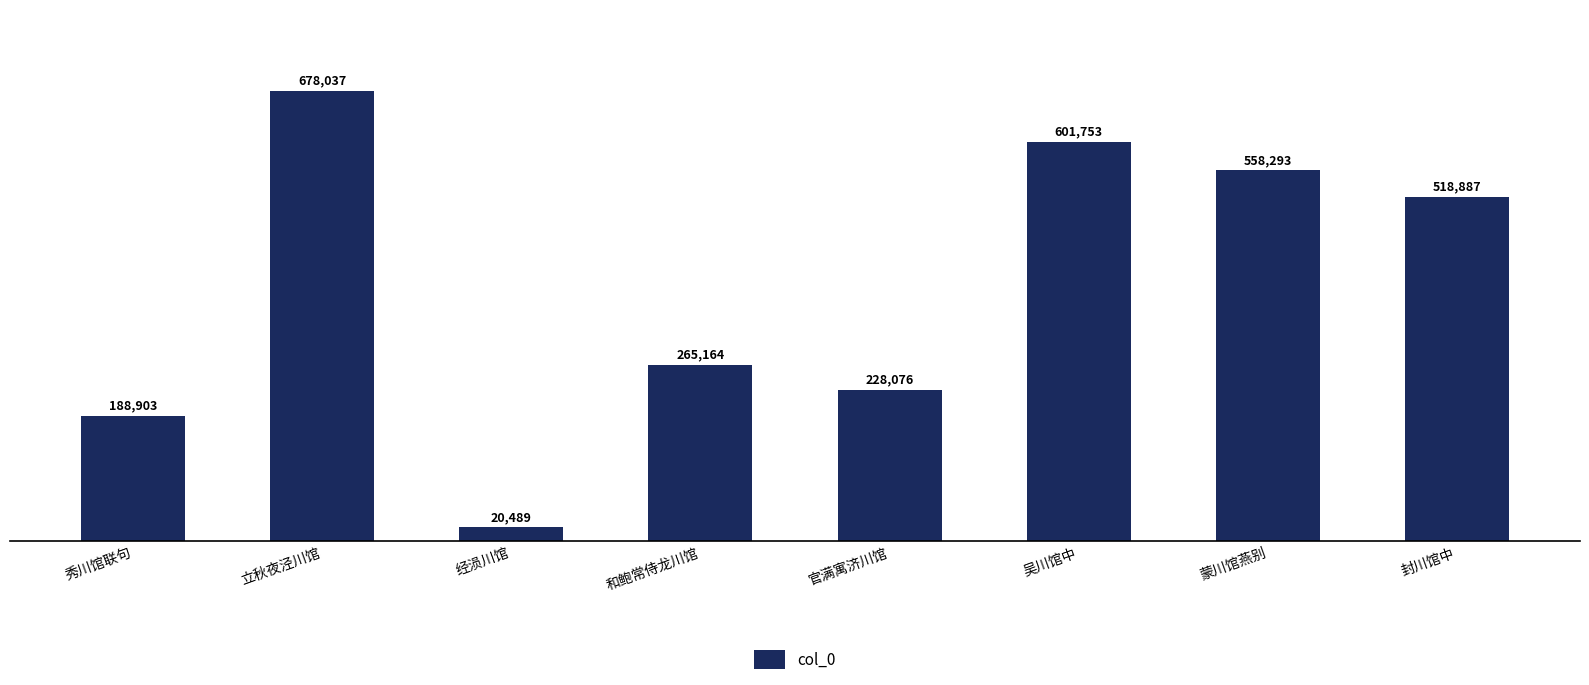

Between 秀川馆联句 and 封川馆中, which is larger?

封川馆中